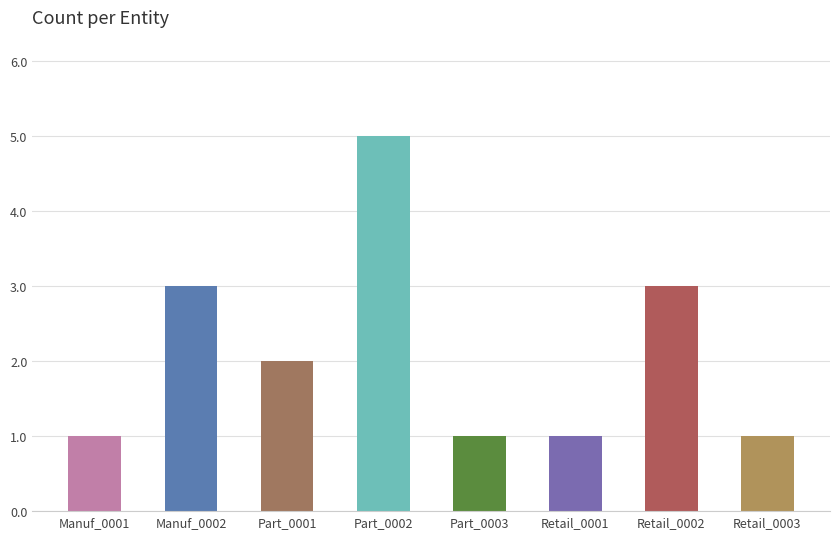

Reading right to left, what are all the values shown in this chart?

1	3	1	1	5	2	3	1